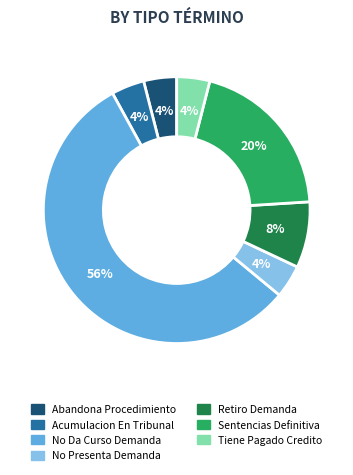

What is the ratio of the value at Sentencias Definitiva to the value at No Da Curso Demanda?

0.4